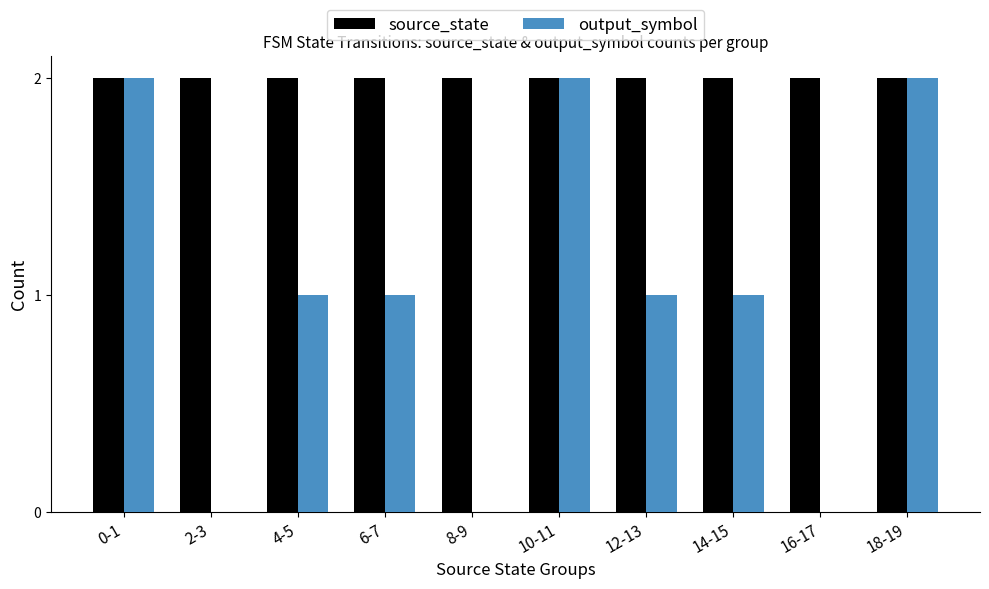

The source_state series shows 2 at 8-9. True or false?

True